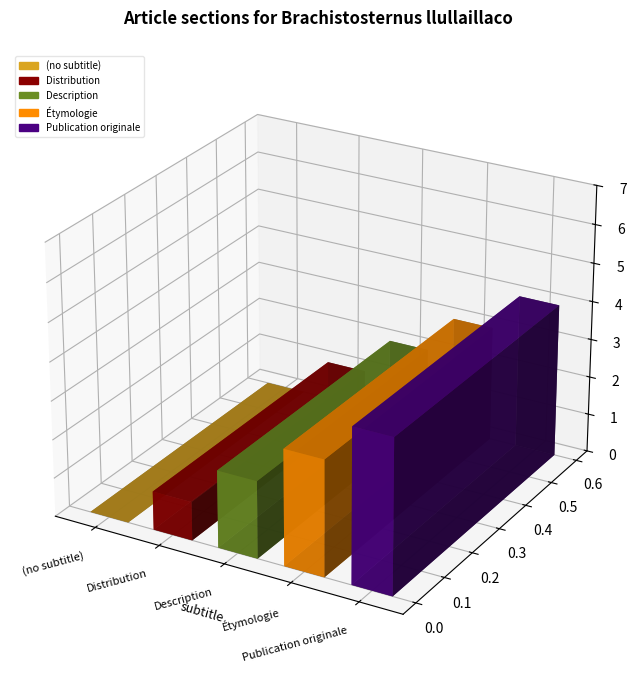

Does the chart contain any negative values?

No